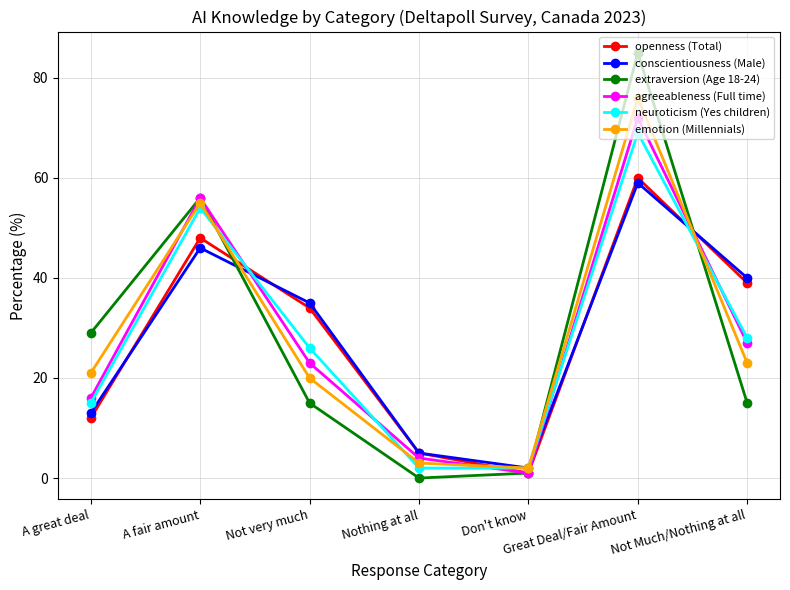

Count the neuroticism (Yes children) values in the range 2 to 54.

6